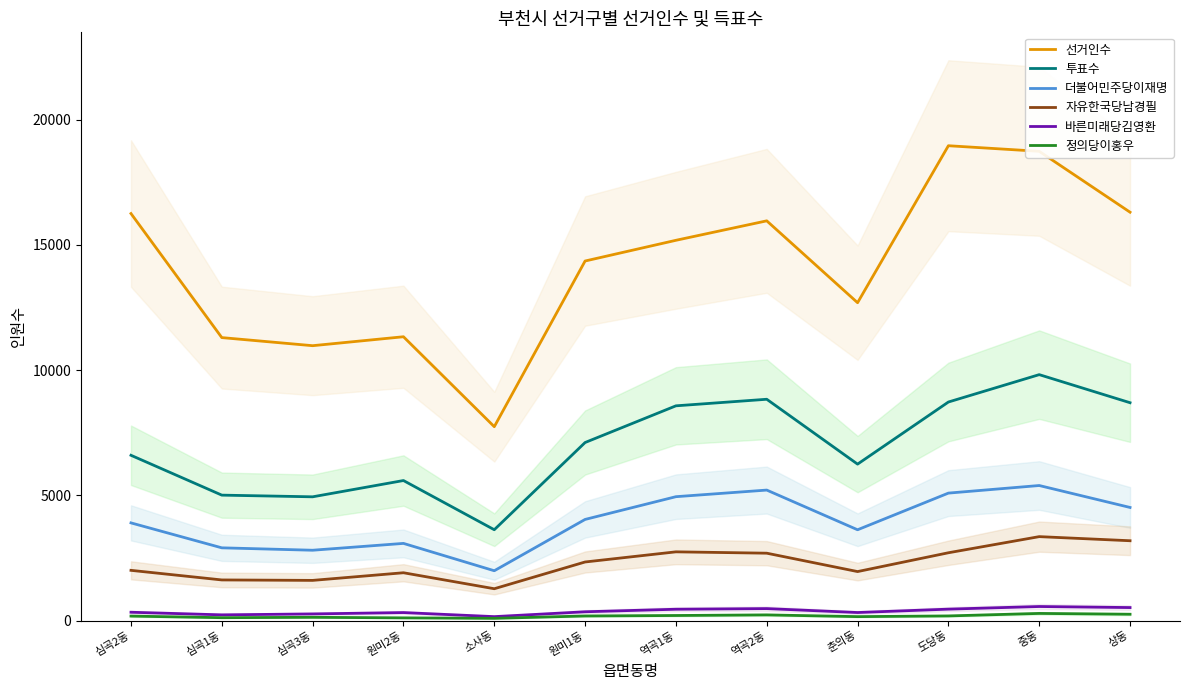

Which series has the widest spread of values?

선거인수